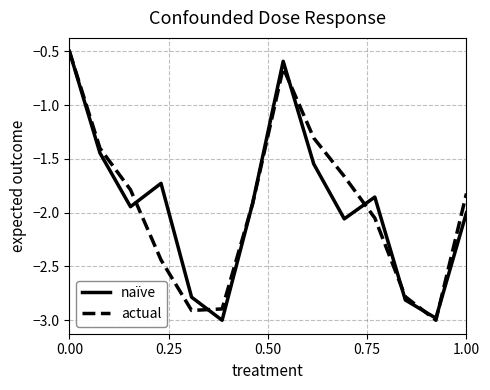

What is the maximum value shown in the chart?

-0.5